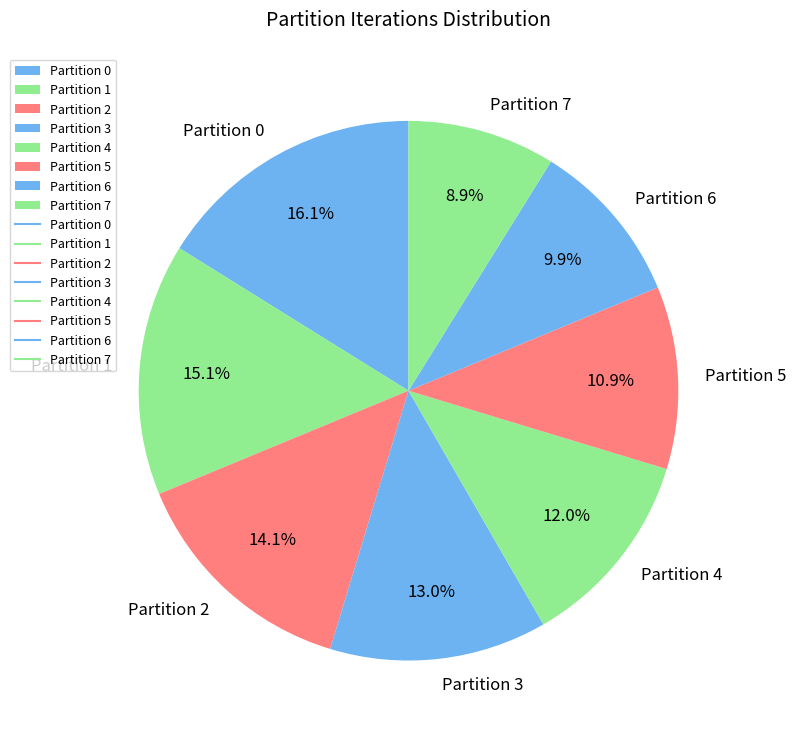

To the nearest percent, what is the combined percentage of Partition 4 and Partition 2?

26%